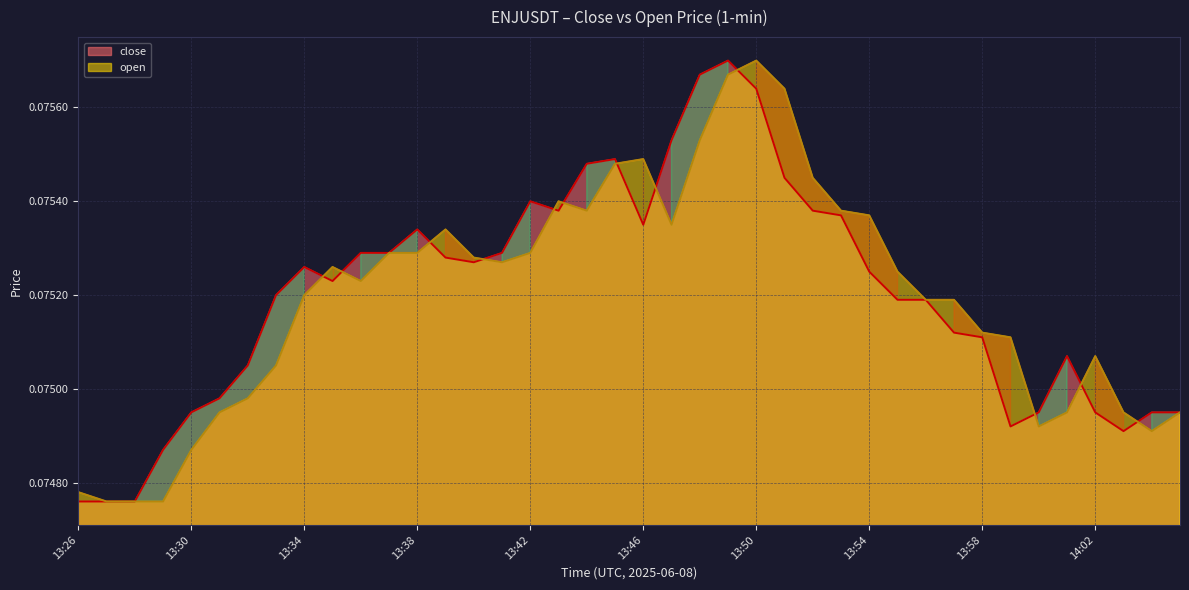

Is it true that open equals 0.1 at 13:28?

True